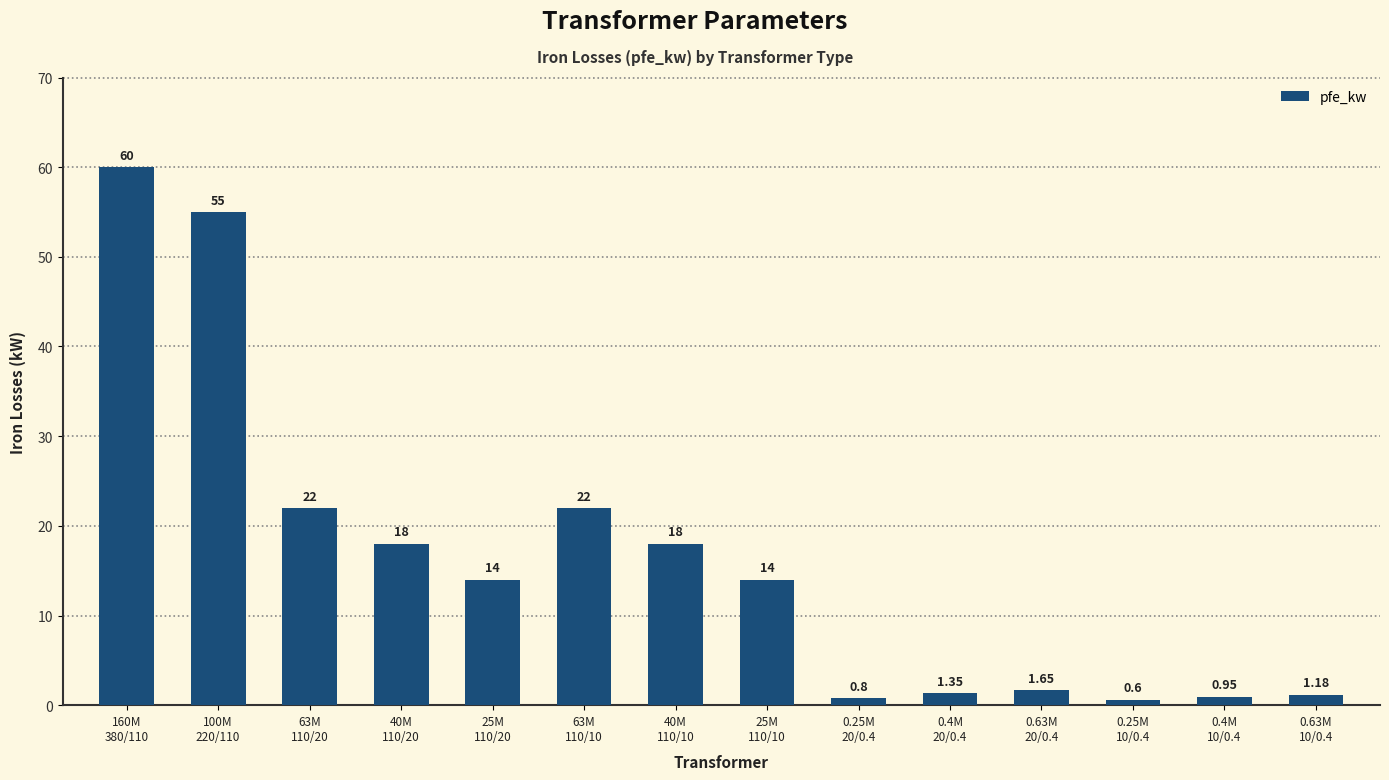

What position from the left is 25M
110/20?

5